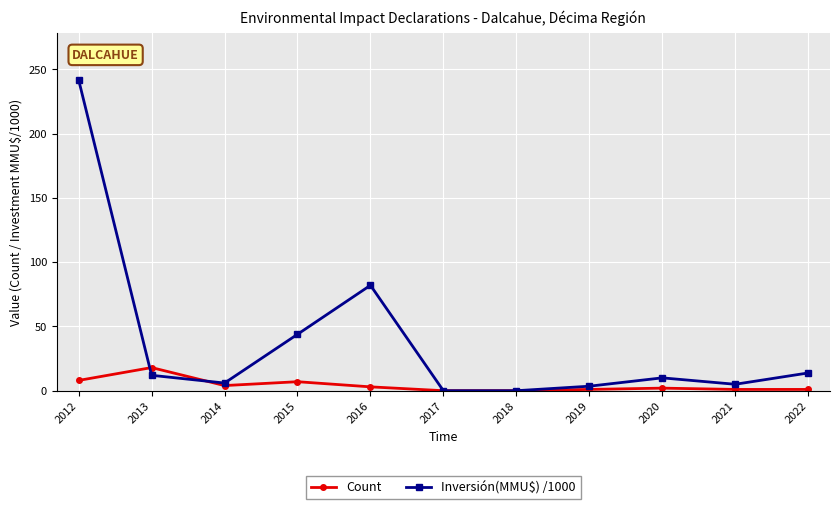

Which series changed the most between 2015 and 2018?

Inversión(MMU$) /1000